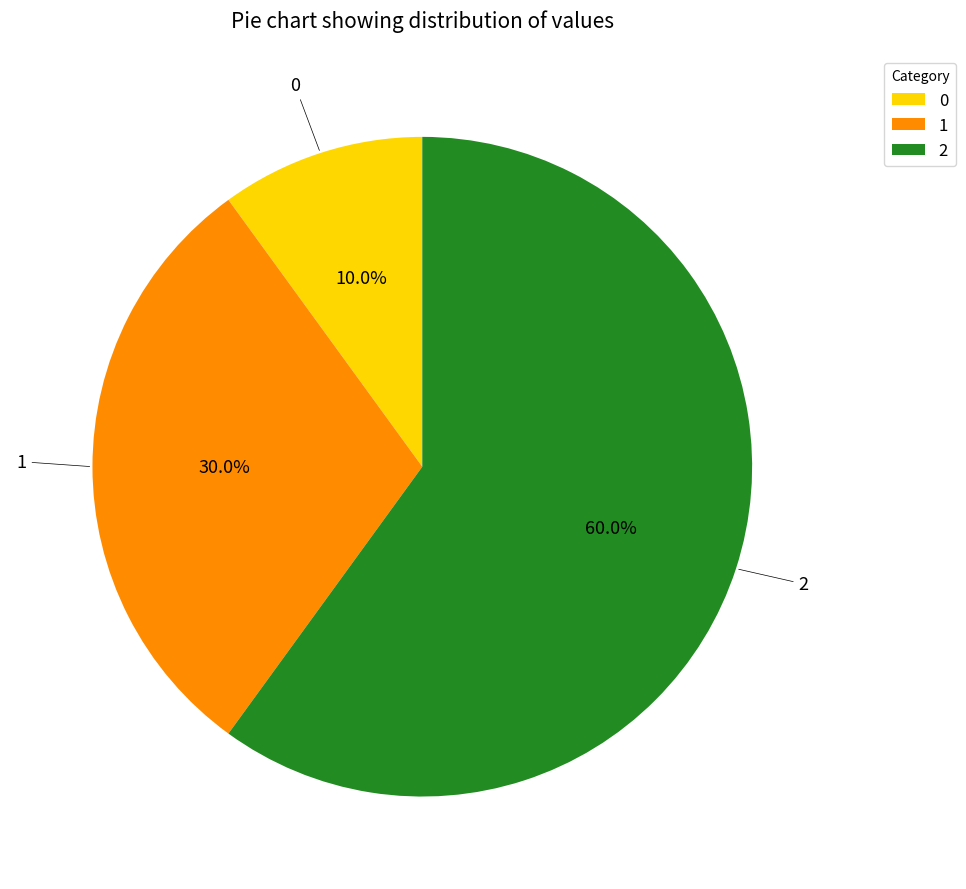

To the nearest percent, what portion does 0 represent?

10%